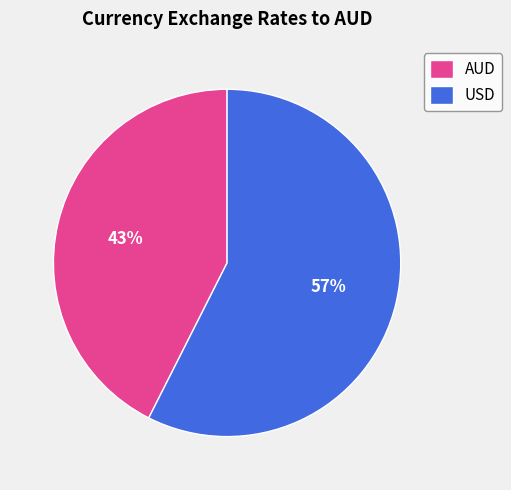

Is there a majority slice in this chart?

Yes